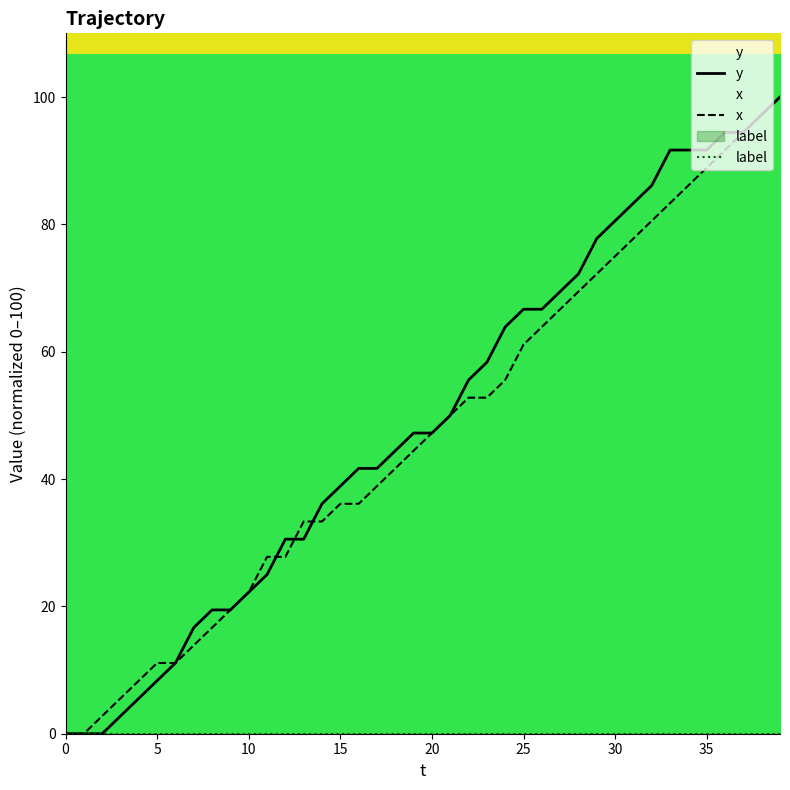

What is the approximate value of x at 9?

19.4